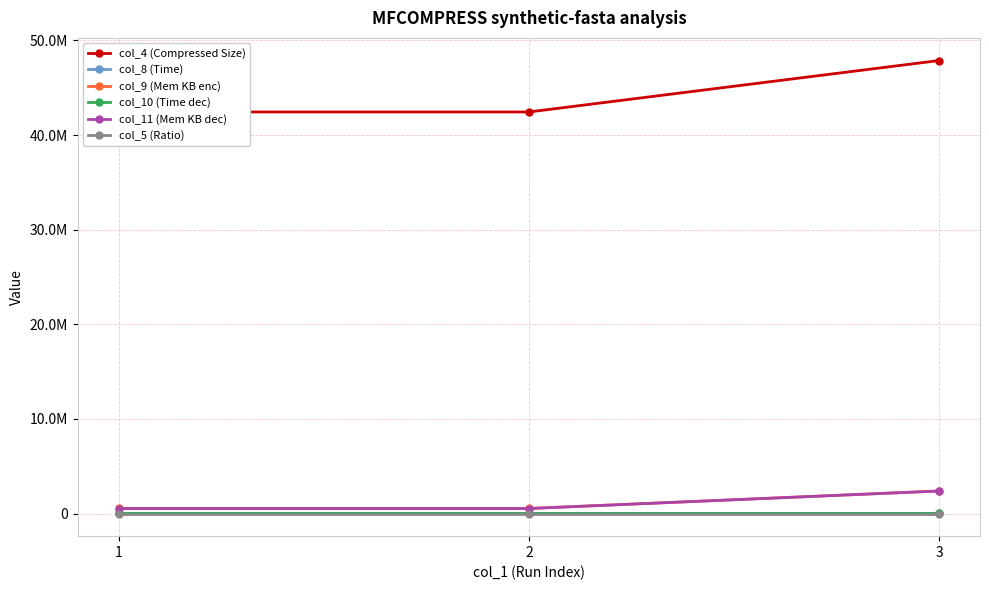

List the labels in order of col_5 (Ratio) value, largest first.

3, 1, 2